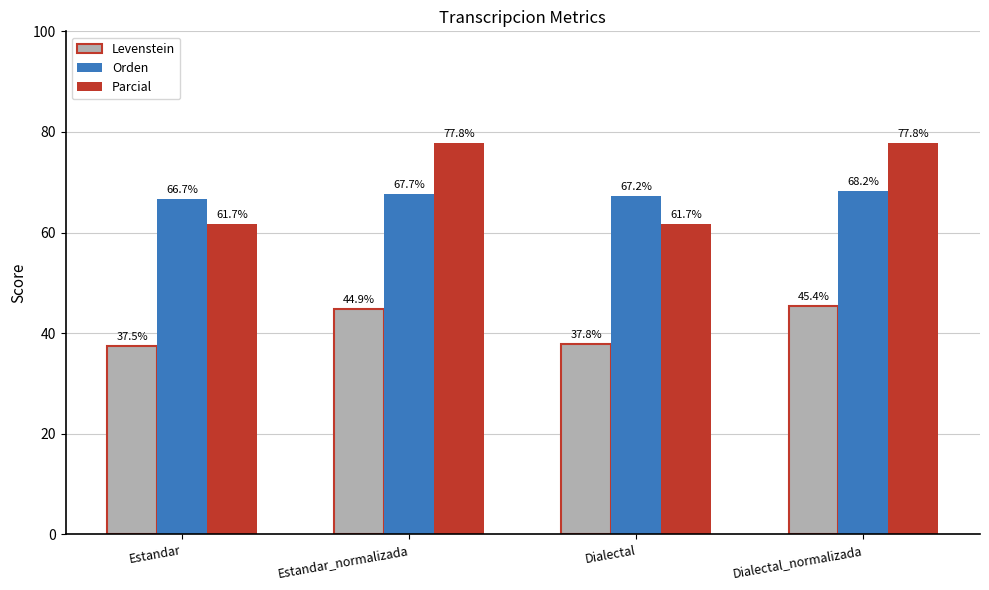

What are all the series names shown in the legend?

Levenstein, Orden, Parcial